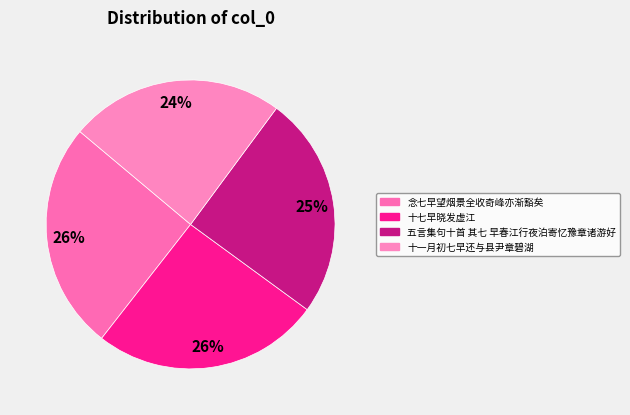

Between 十七早晓发虚江 and 十一月初七早还与县尹章碧湖, which is larger?

十七早晓发虚江